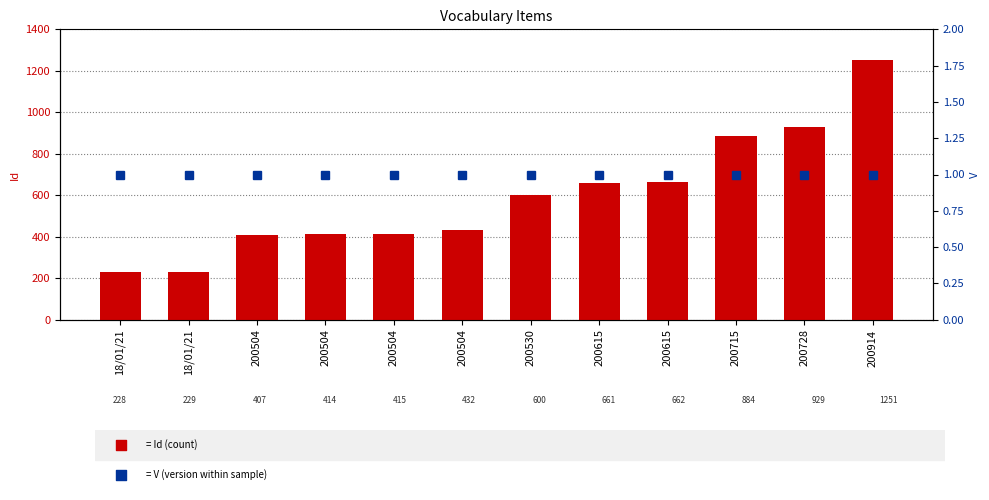

At which category is the sum across all series the highest?

200914